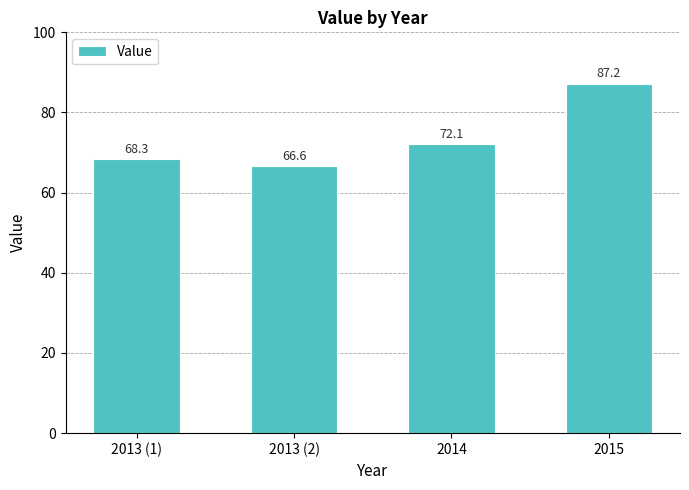

What is the change in value from 2013 (1) to 2014?

+3.8